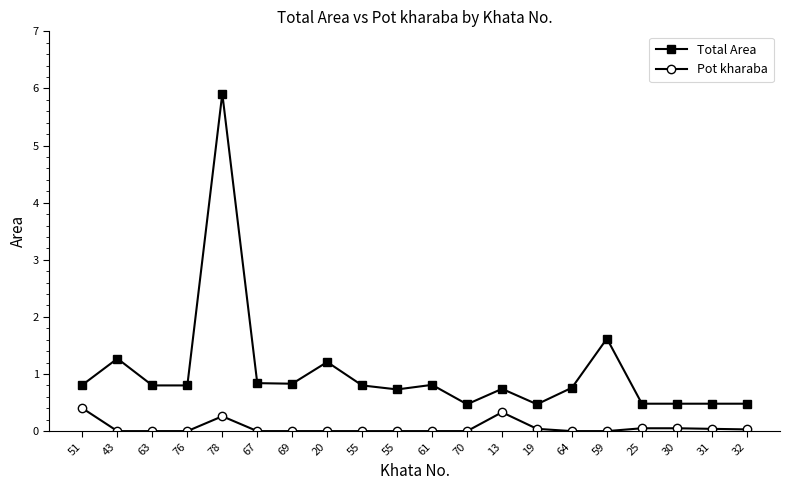

Does the chart display data point markers on the line(s)?

Yes